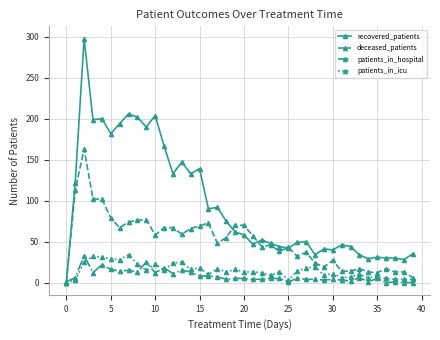

What is the highest value of the patients_in_hospital series?

33